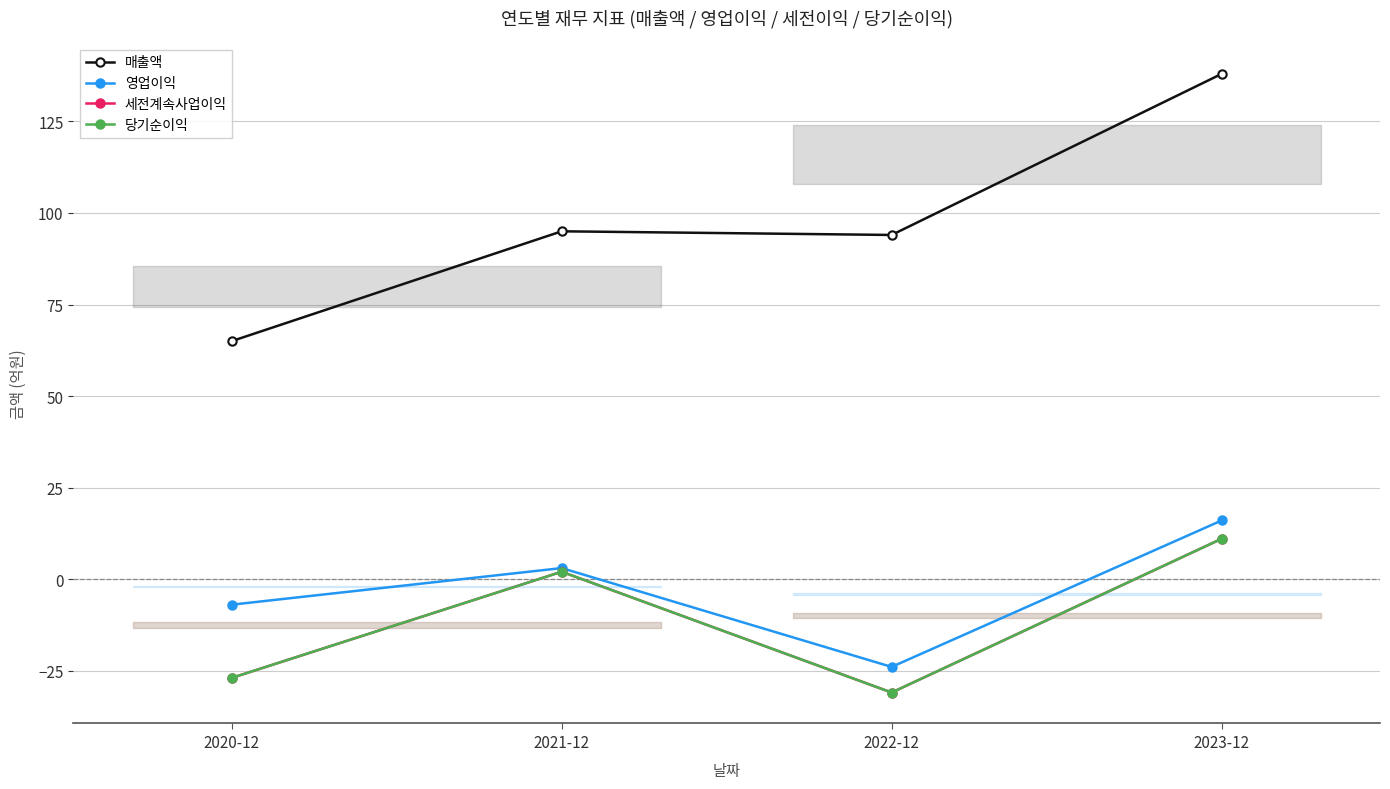

List the labels in order of 매출액 value, smallest first.

2020-12, 2022-12, 2021-12, 2023-12